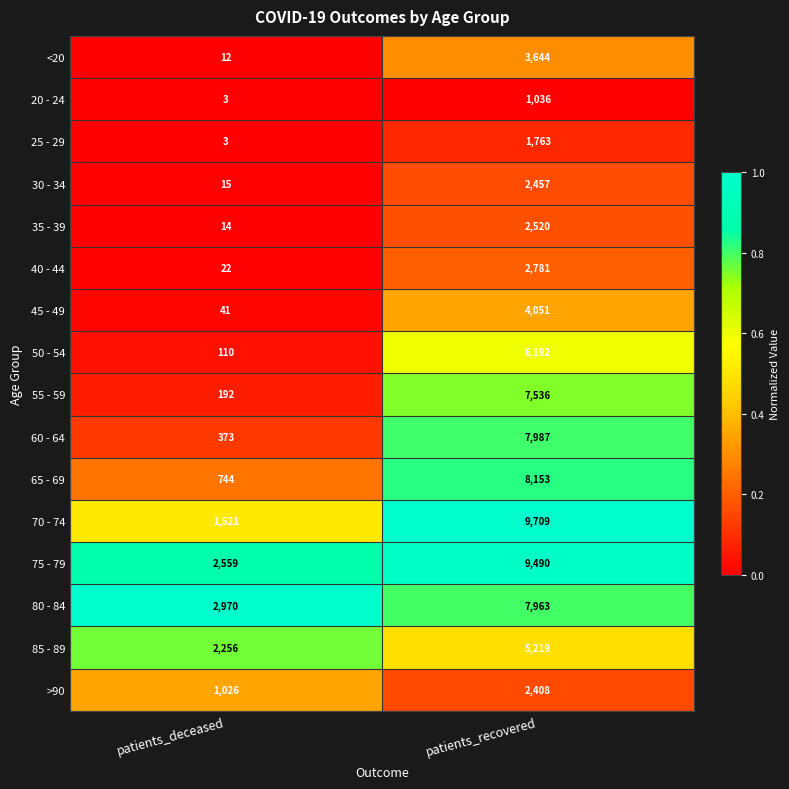

Which series has the largest total across all categories?

75 - 79